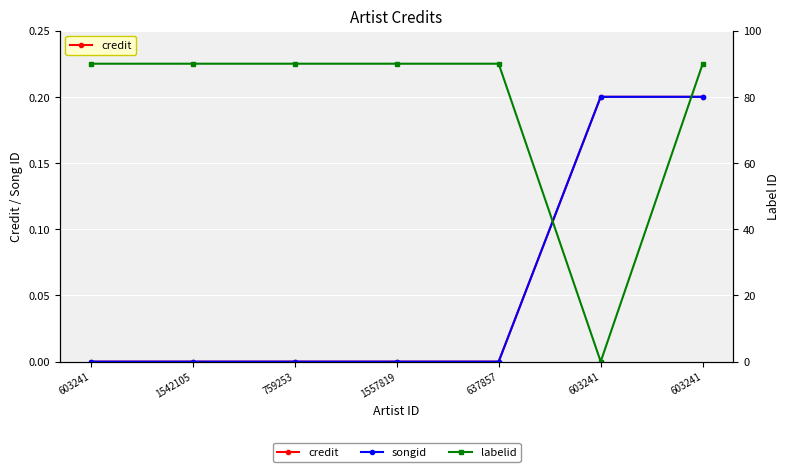

Which series has the largest range (max minus min)?

labelid